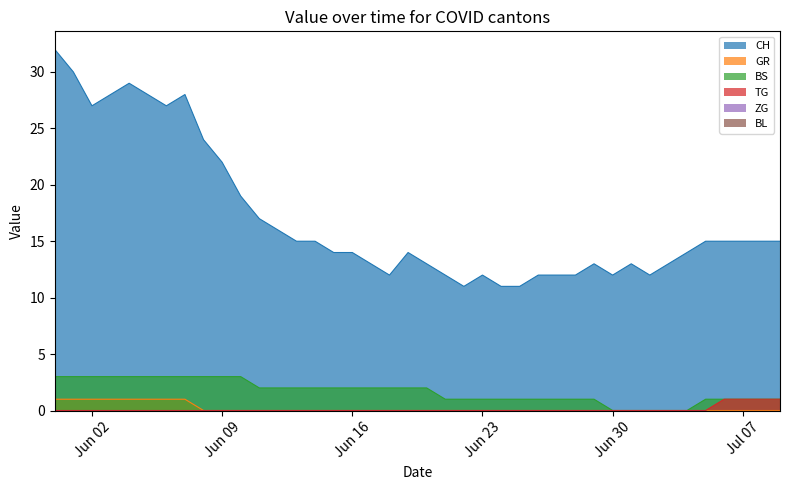

Which label corresponds to the largest value in the chart?

2020-05-31